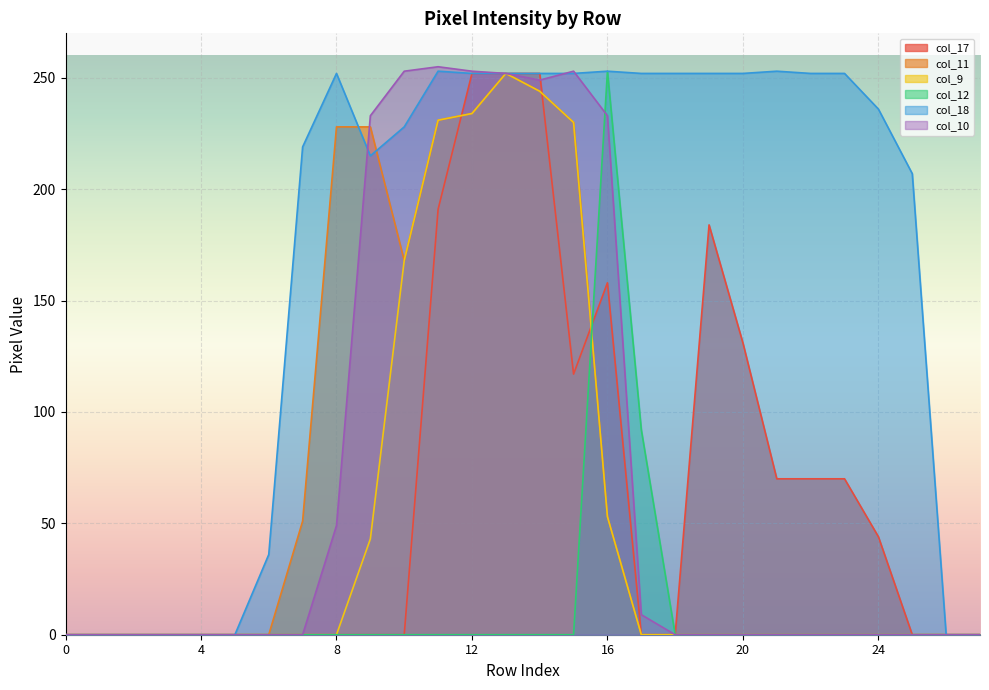

True or false: col_17 and col_18 intersect in this chart.

False